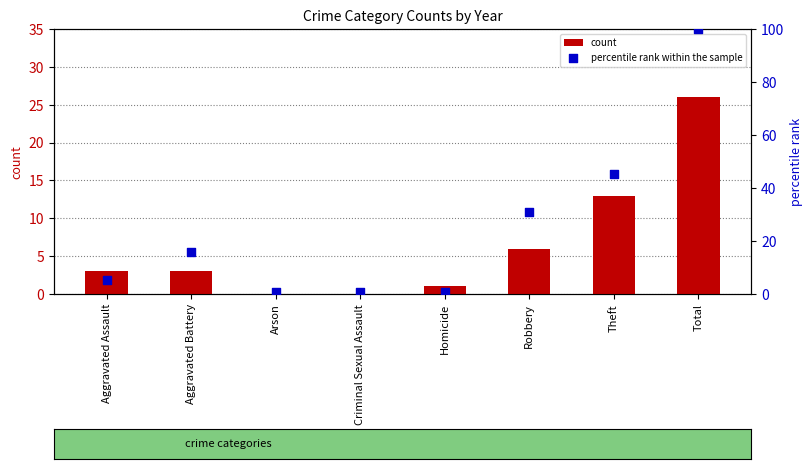

Which series has the largest total across all categories?

percentile rank within the sample